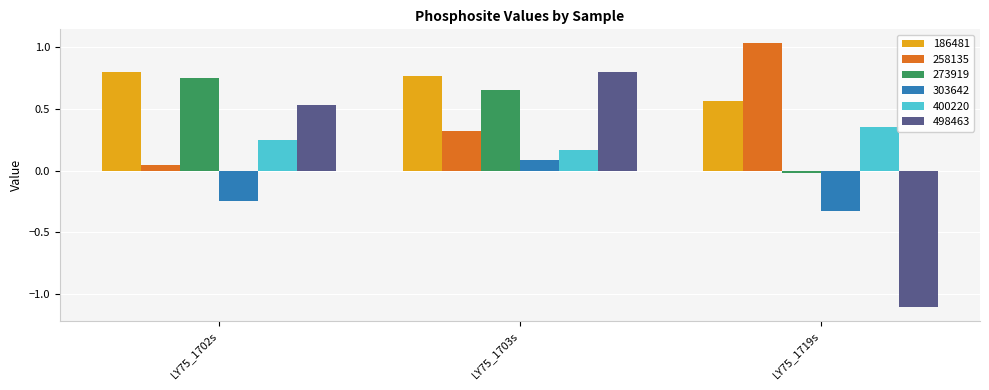

At which category is the sum across all series the highest?

LY75_1703s